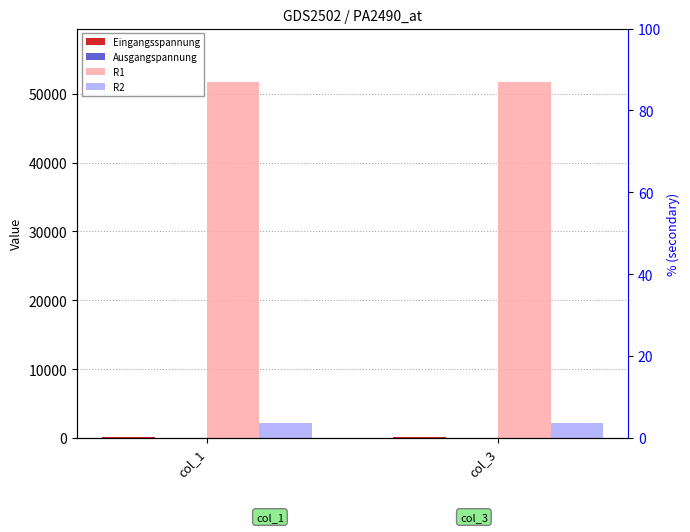

Reading left to right, transcribe all the data shown in this chart.

Eingangsspannung: 120.0	120.0
Ausgangspannung: 5.0	5.0
R1: 51700.0	51700.0
R2: 2247.8	2200.0